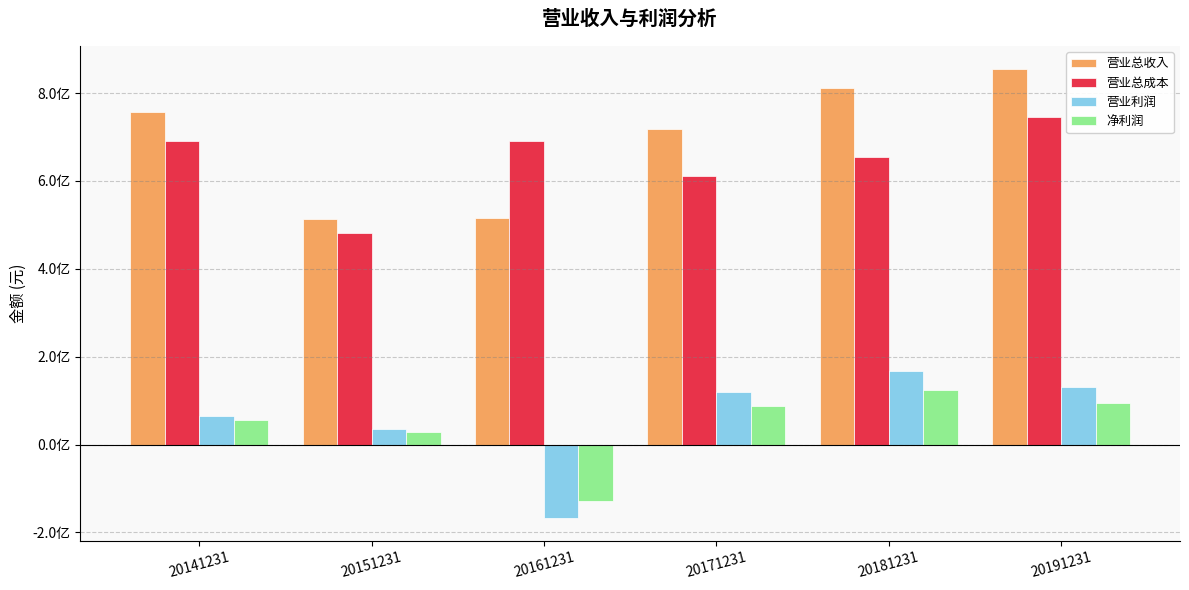

Reading left to right, list all the values displayed in this chart.

营业总收入: 756038255.0	513550440.8	514818728.7	718061932.2	810889023.3	855821413.2
营业总成本: 691461303.8	481958735.9	690999556.2	611239396.6	654838102.9	745782169.7
营业利润: 64576951.2	35157513.1	-167761556.3	119272839.5	167192715.2	131522455.1
净利润: 56203182.2	28589649.2	-129061189.2	87752202.2	124300593.1	95424018.2